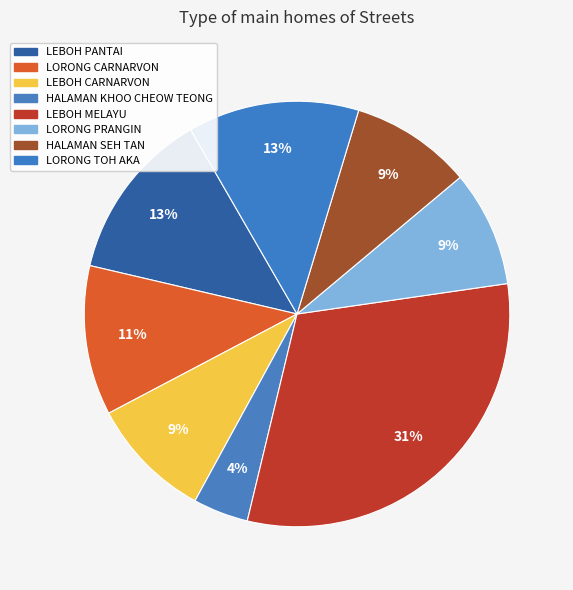

Rank the categories by value from lowest to highest.

HALAMAN KHOO CHEOW TEONG, LORONG PRANGIN, HALAMAN SEH TAN, LEBOH CARNARVON, LORONG CARNARVON, LEBOH PANTAI, LORONG TOH AKA, LEBOH MELAYU